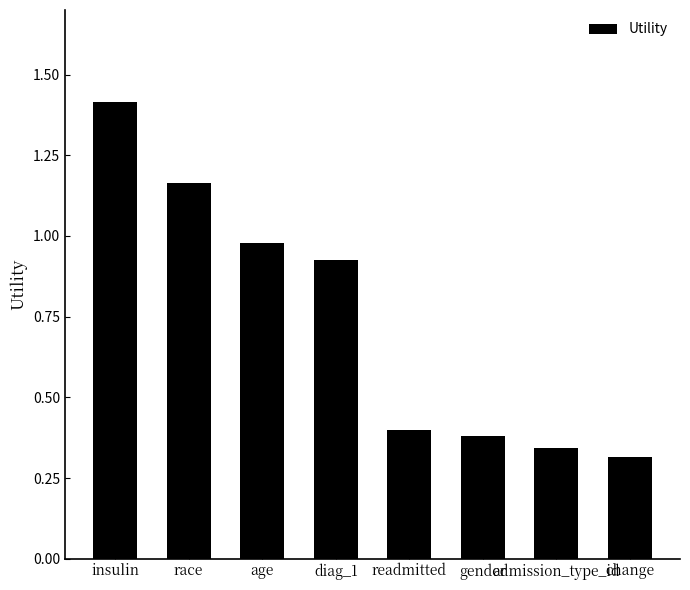

List the labels in order of value, smallest first.

change, admission_type_id, gender, readmitted, diag_1, age, race, insulin